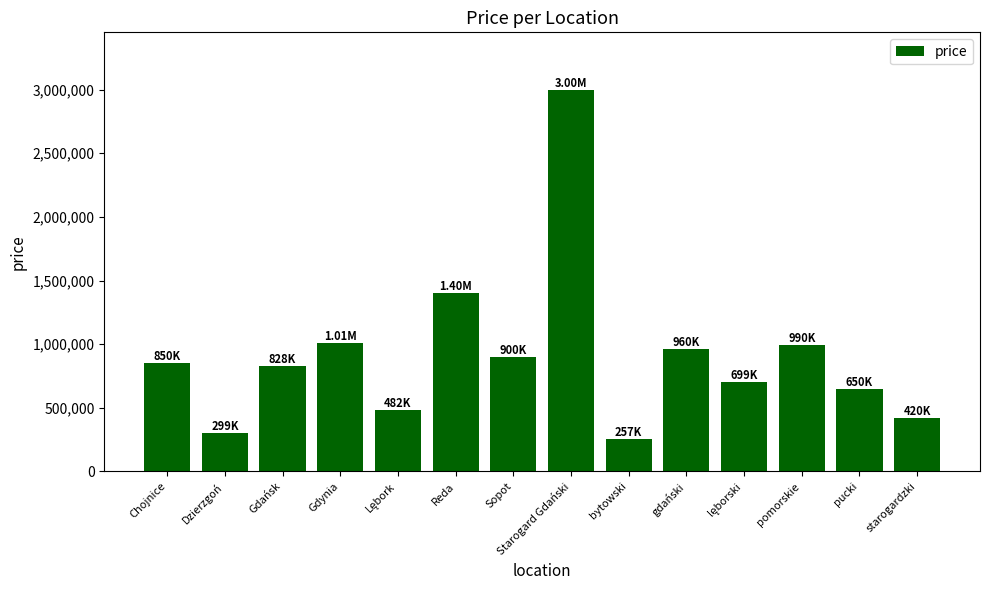

Which label corresponds to the smallest value in the chart?

bytowski